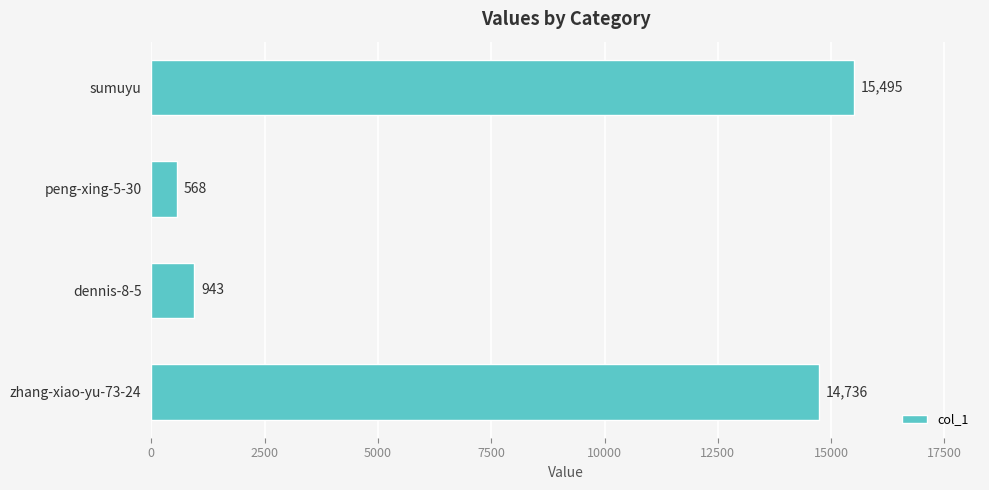

Rank the categories by value from lowest to highest.

peng-xing-5-30, dennis-8-5, zhang-xiao-yu-73-24, sumuyu